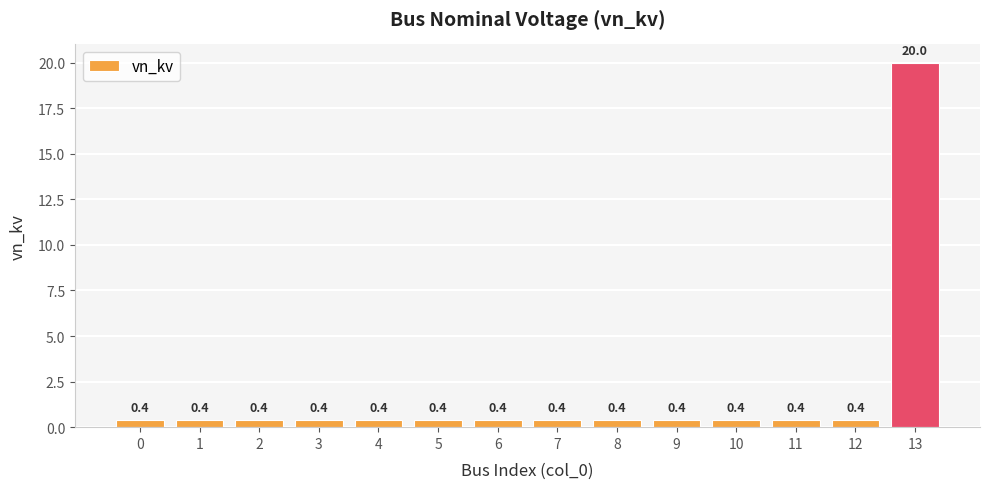

What is the value of the 9th bar from the left?

0.4